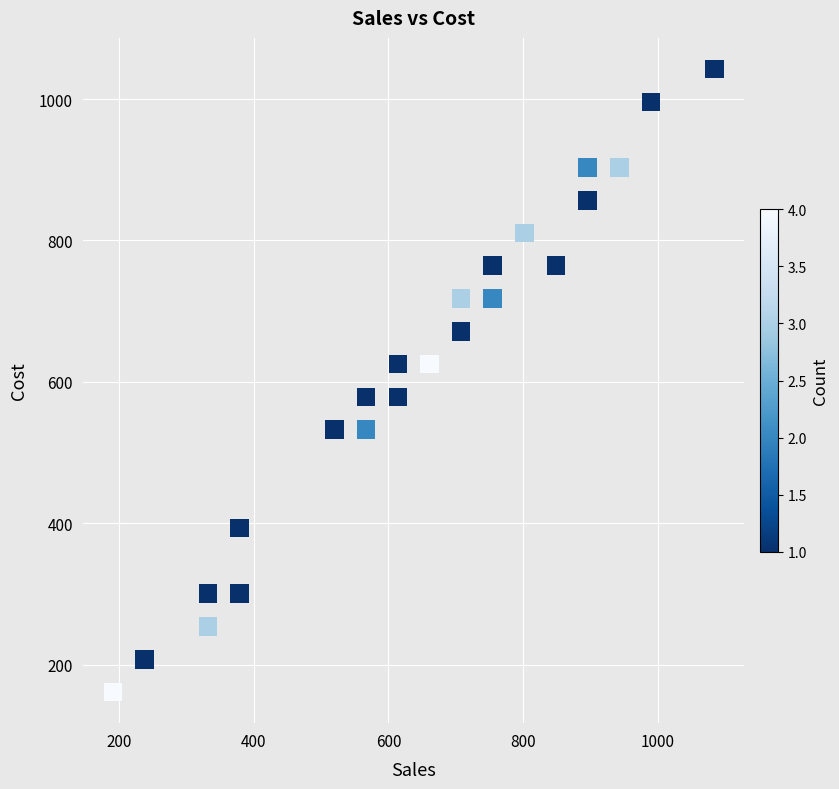

What is the range of X values (max minus min)?

893.4